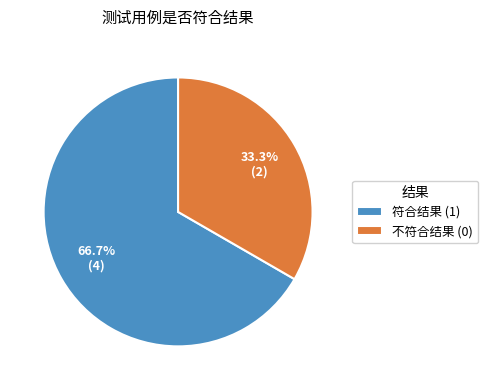

How many slices are in this pie chart?

2